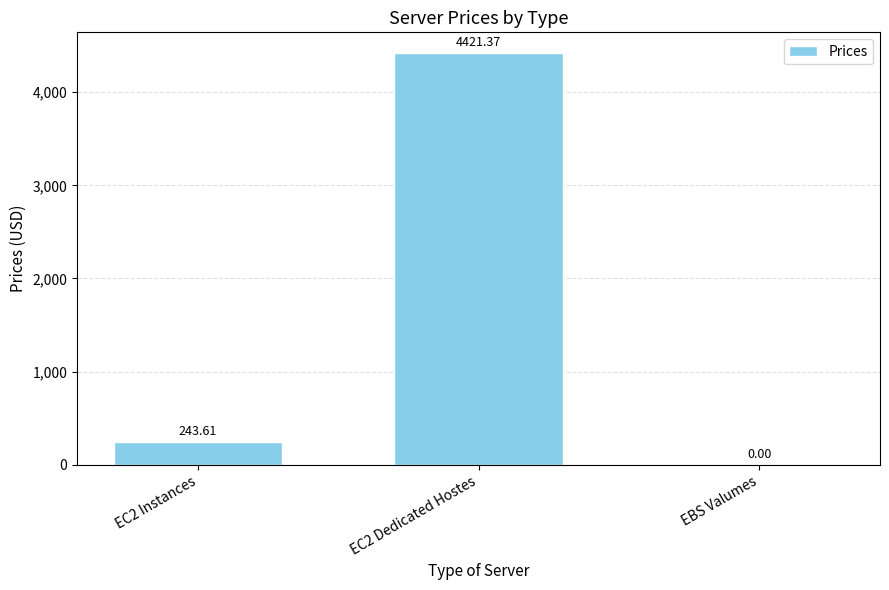

Is it true that the value at EC2 Dedicated Hostes is 6135.8?

False